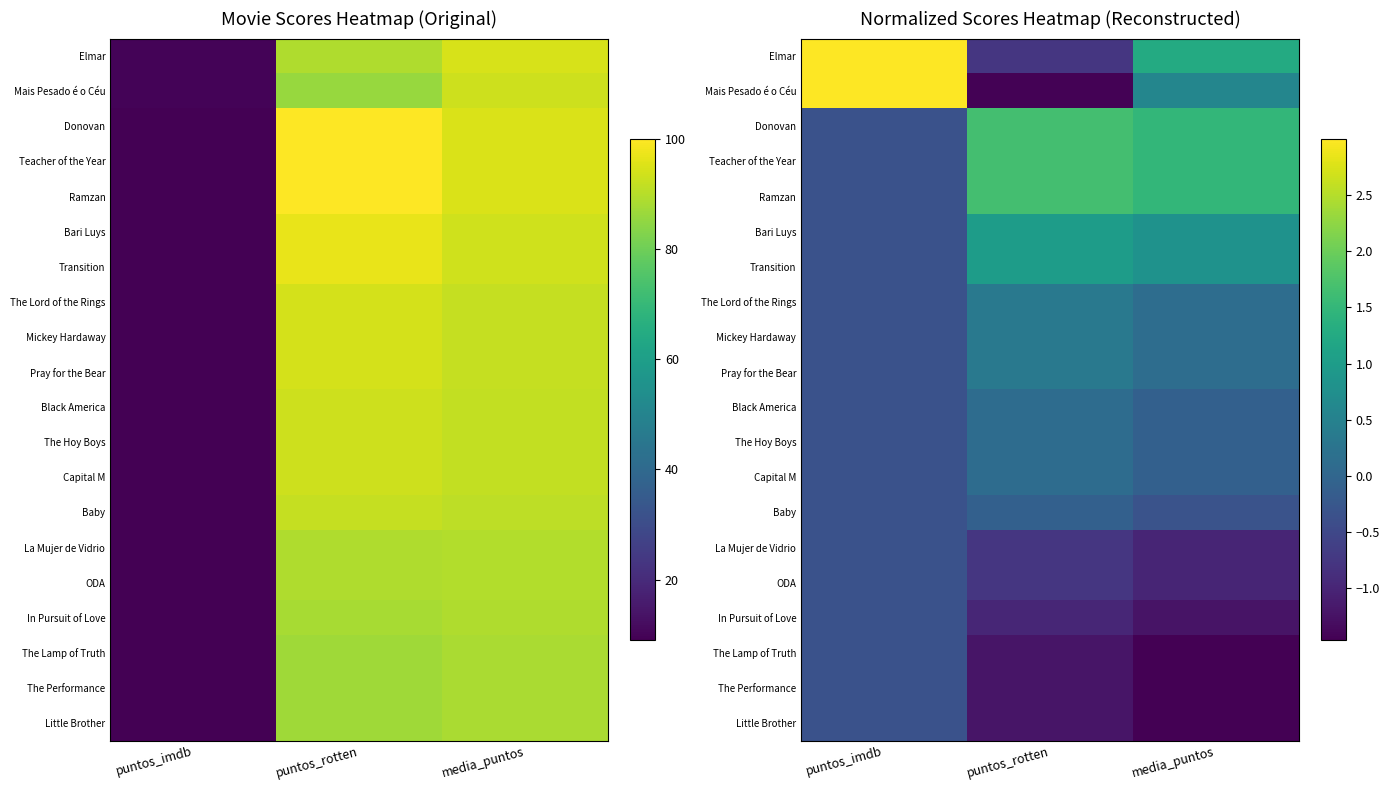

The Transition series shows -0.3 at puntos_imdb. True or false?

True